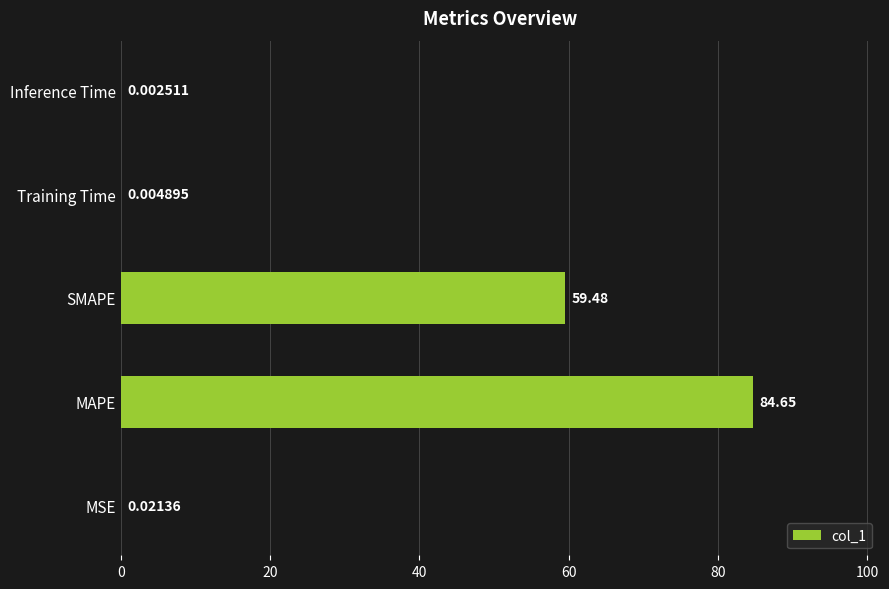

What is the sum of all values?

144.2